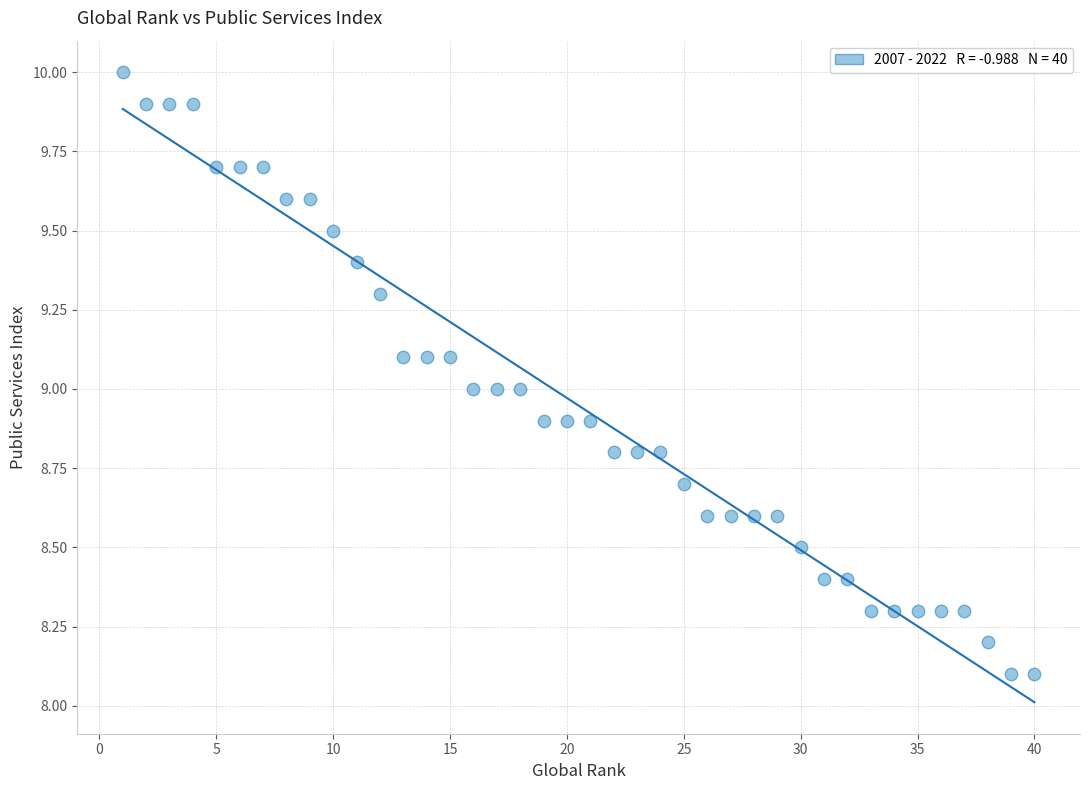

What is the range of X values (max minus min)?

39.0